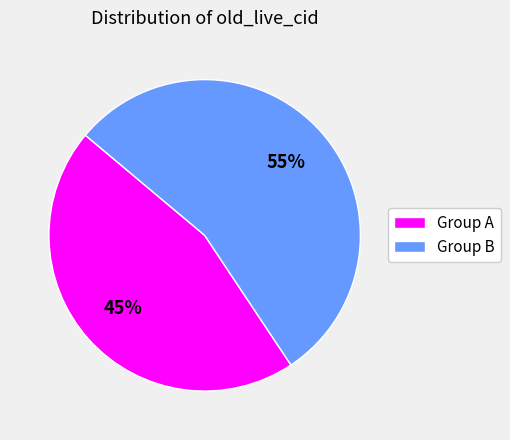

Which category has the biggest portion of the pie?

Group B